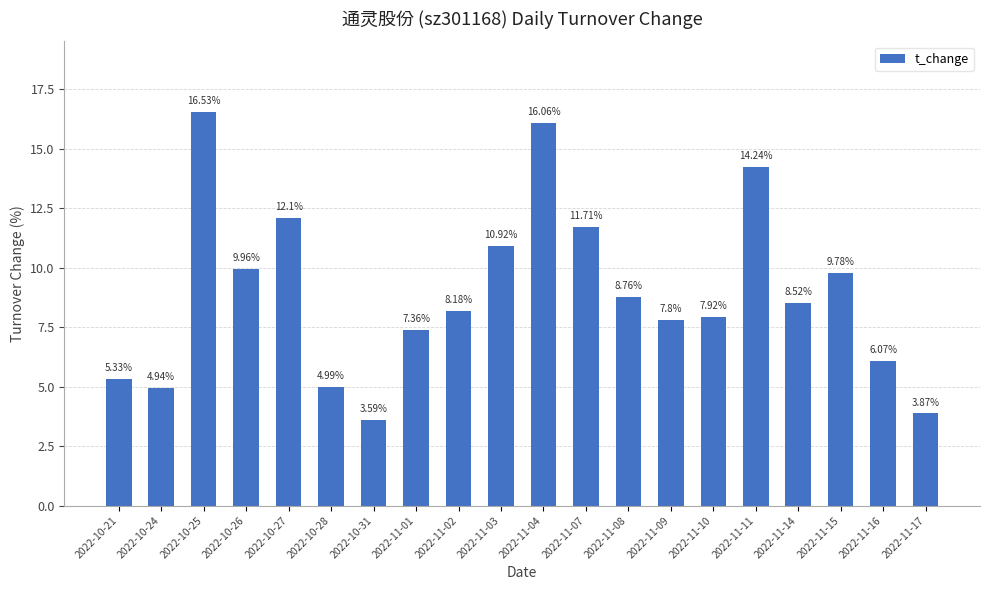

The chart shows a value of 7.4 at 2022-10-25. True or false?

False